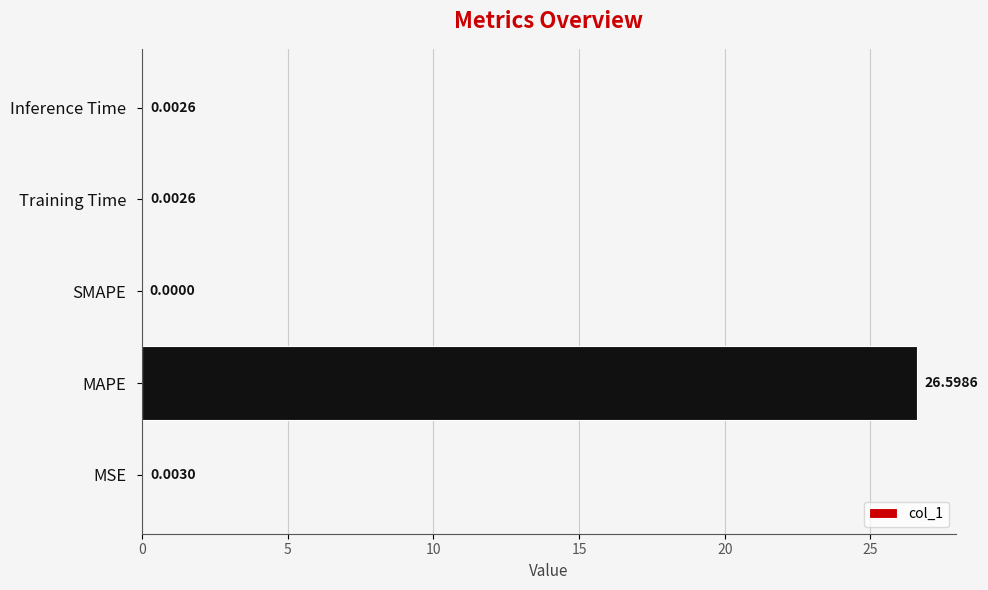

How many distinct data groups are displayed?

1